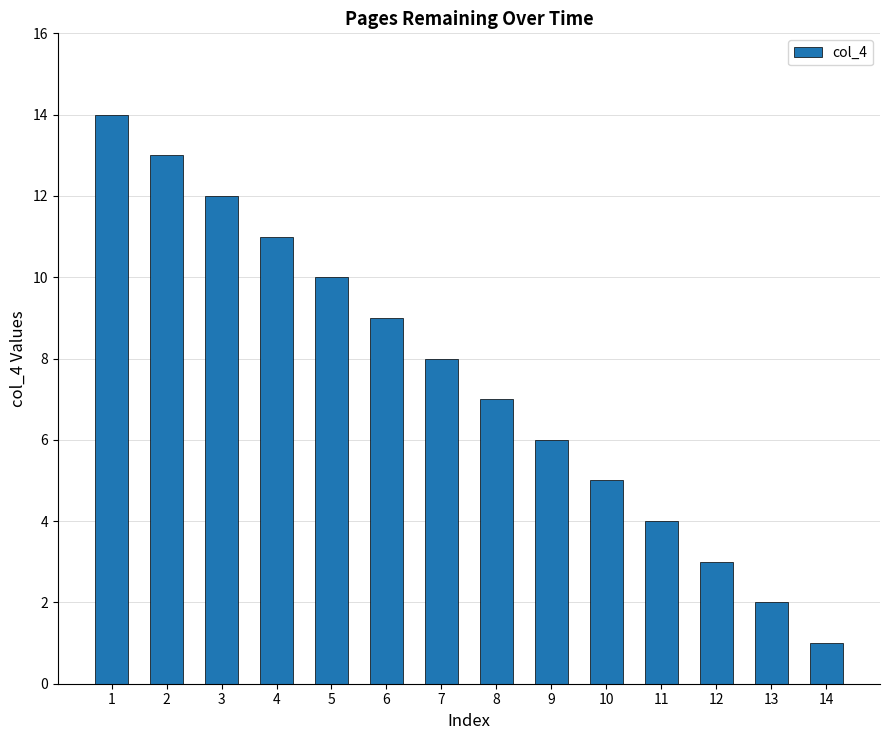

The chart shows a value of 6 at 9. True or false?

True